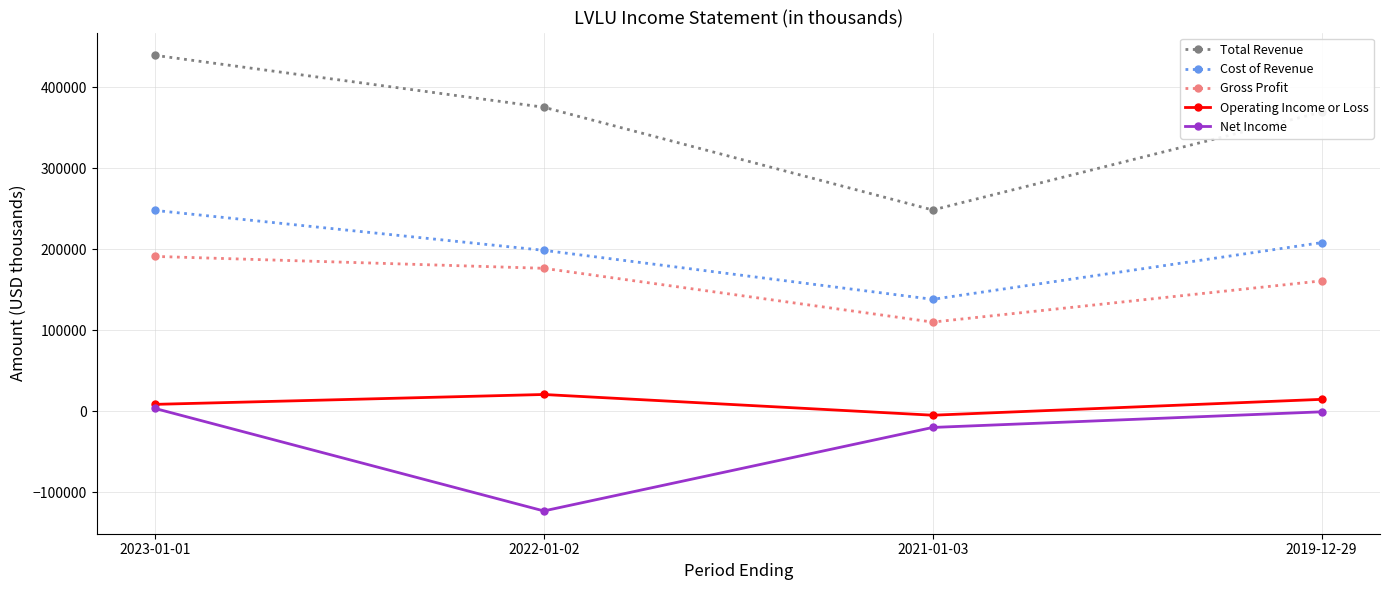

True or false: Gross Profit and Operating Income or Loss intersect in this chart.

False